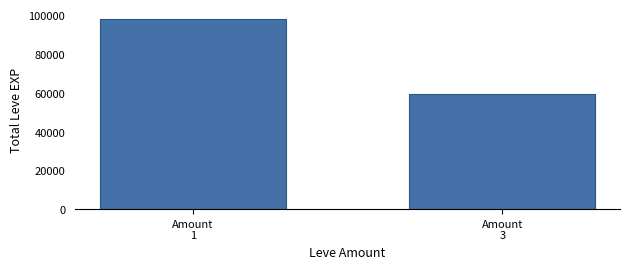

List the labels in order of value, largest first.

Amount
1, Amount
3